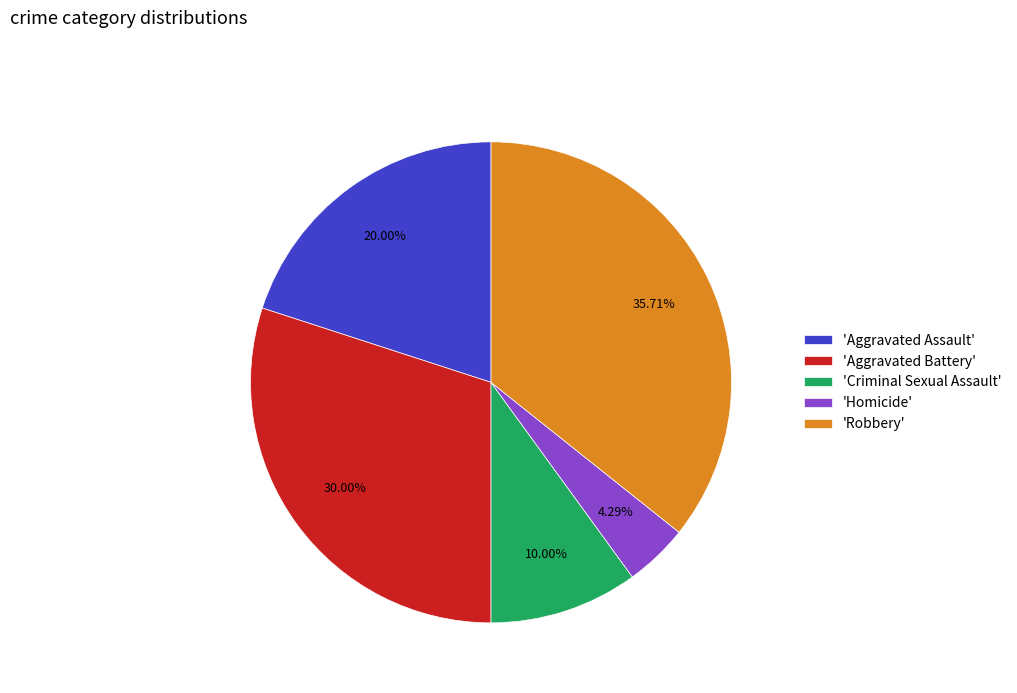

Rank the categories by value from lowest to highest.

'Homicide', 'Criminal Sexual Assault', 'Aggravated Assault', 'Aggravated Battery', 'Robbery'